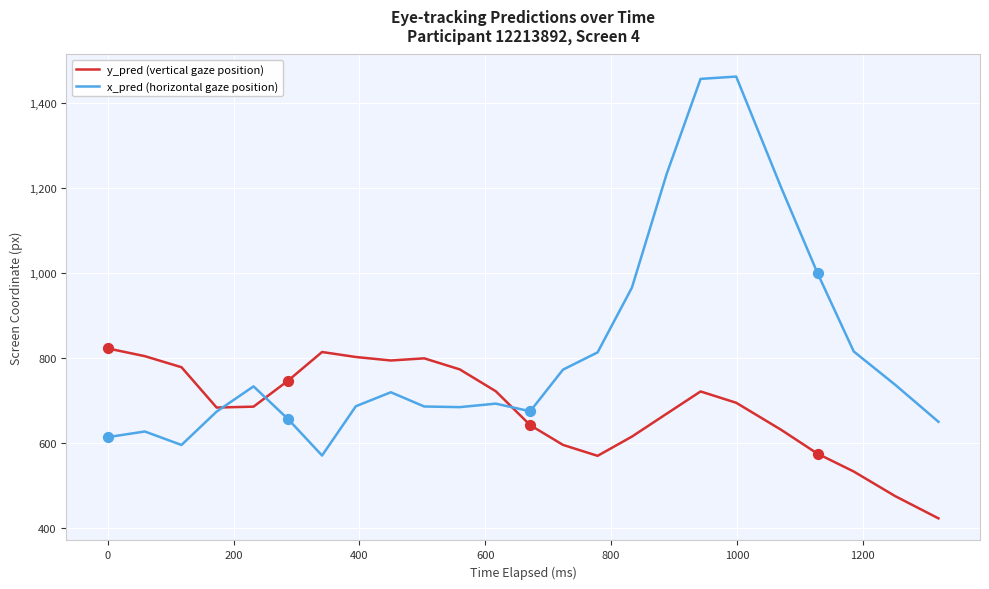

Which series has the largest total across all categories?

x_pred (horizontal gaze position)